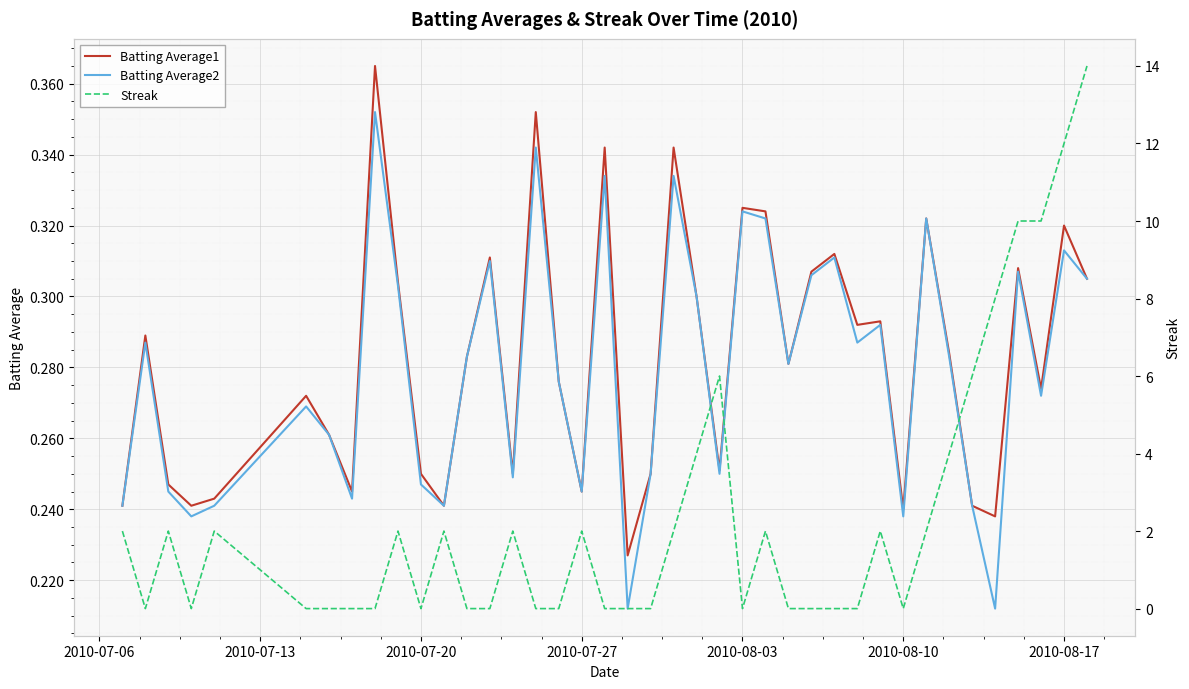

Count the Batting Average1 values in the range 0 to 1.

40